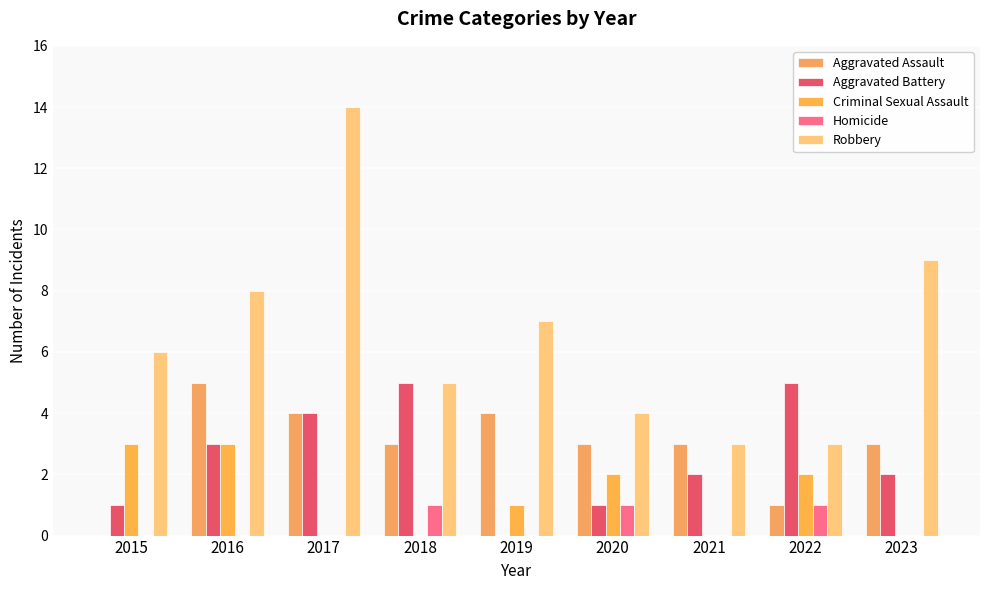

Is the value of Homicide at 2018 greater than the value of Robbery at 2019?

No